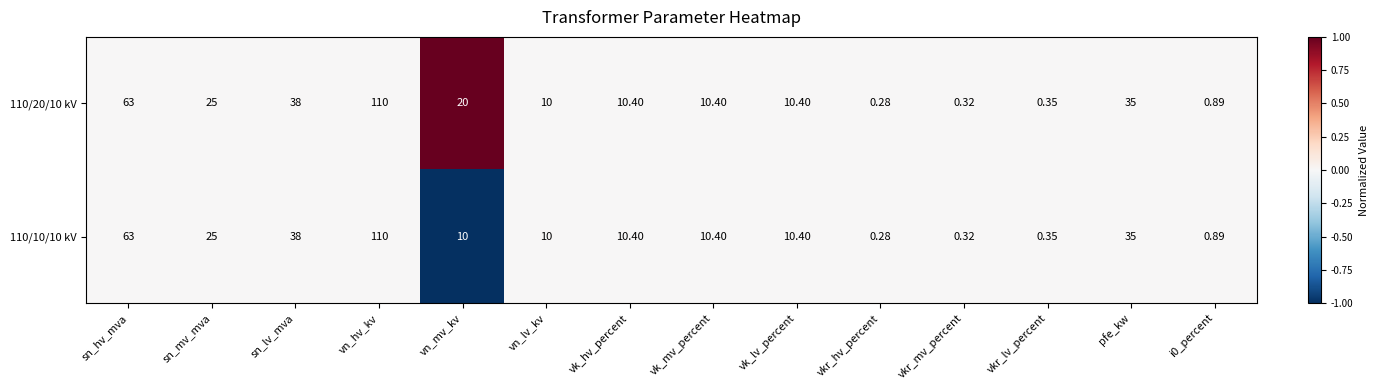

How many series are shown in this chart?

2